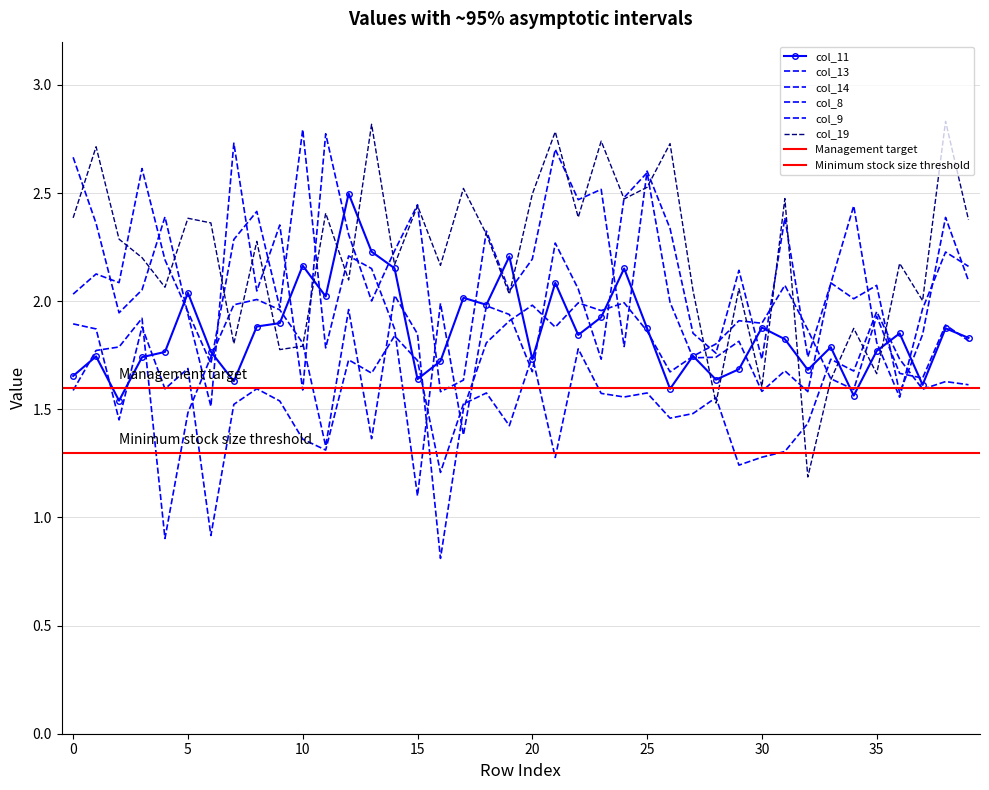

How many lines are shown in the chart?

6